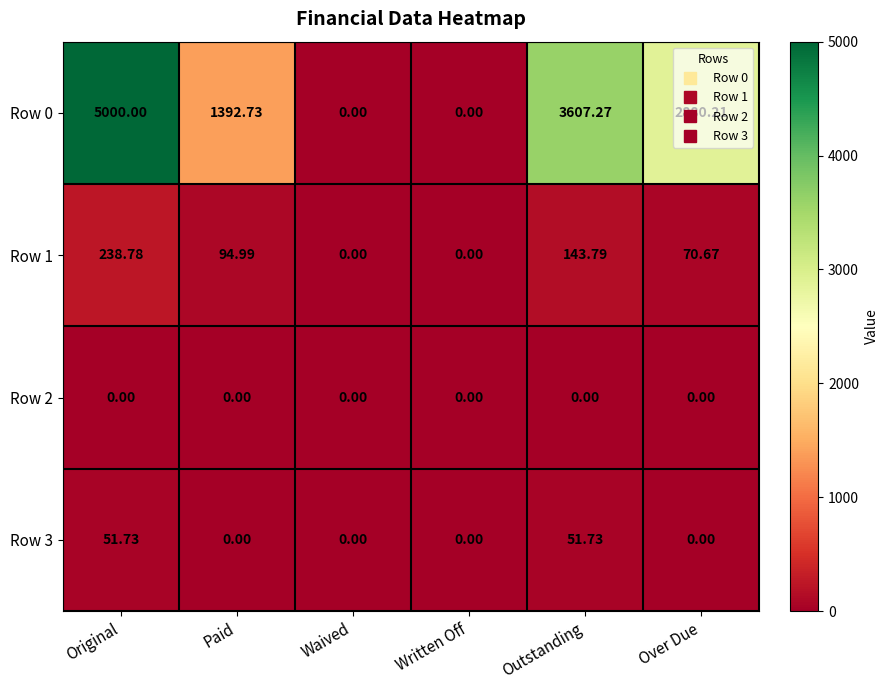

At which label does Row 1 reach its peak?

Original